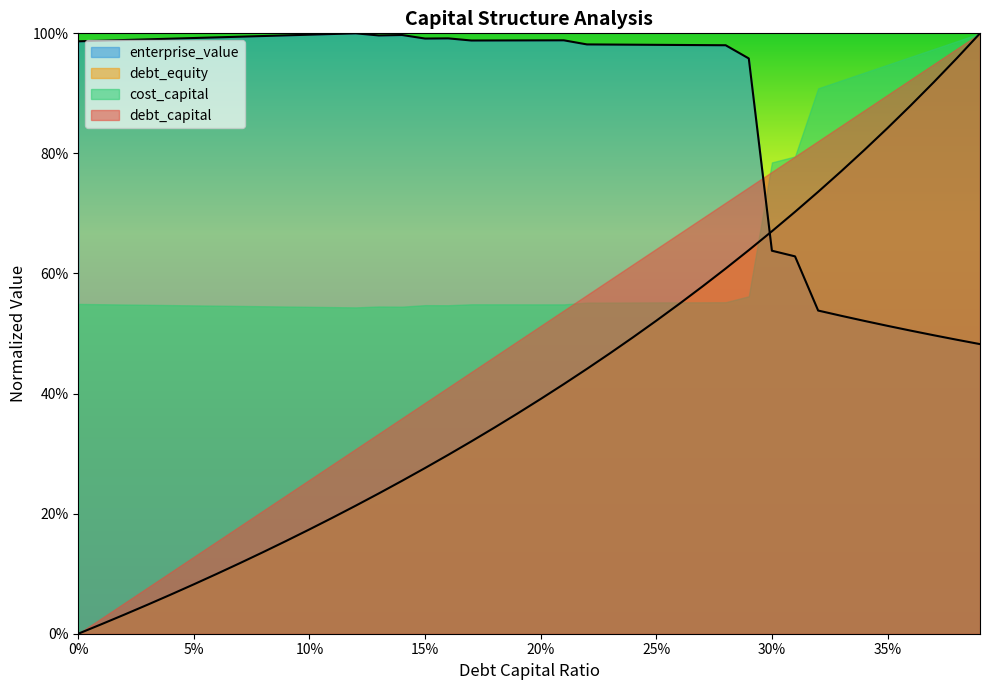

At which category does cost_capital reach its first local valley?

0.13